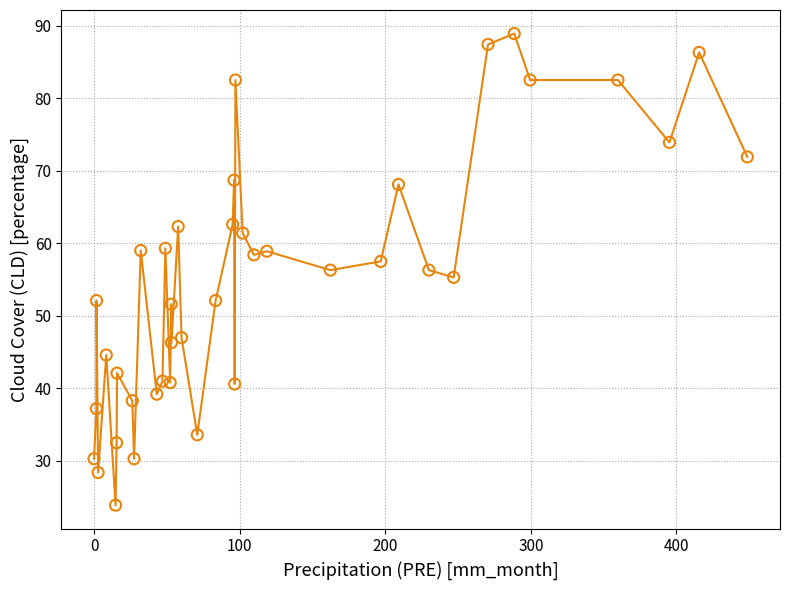

What is the range of X values (max minus min)?

448.7